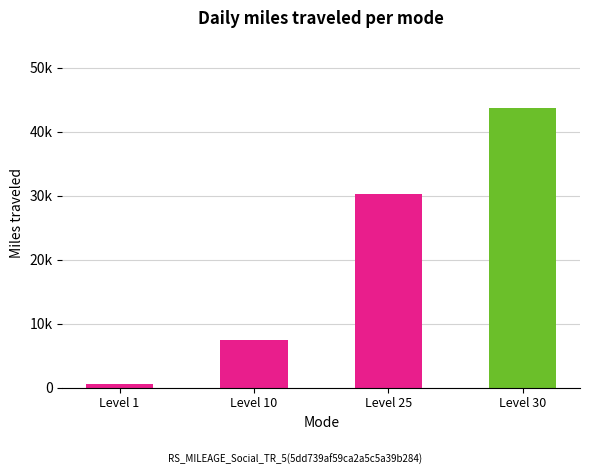

What is the greatest value displayed?

43730